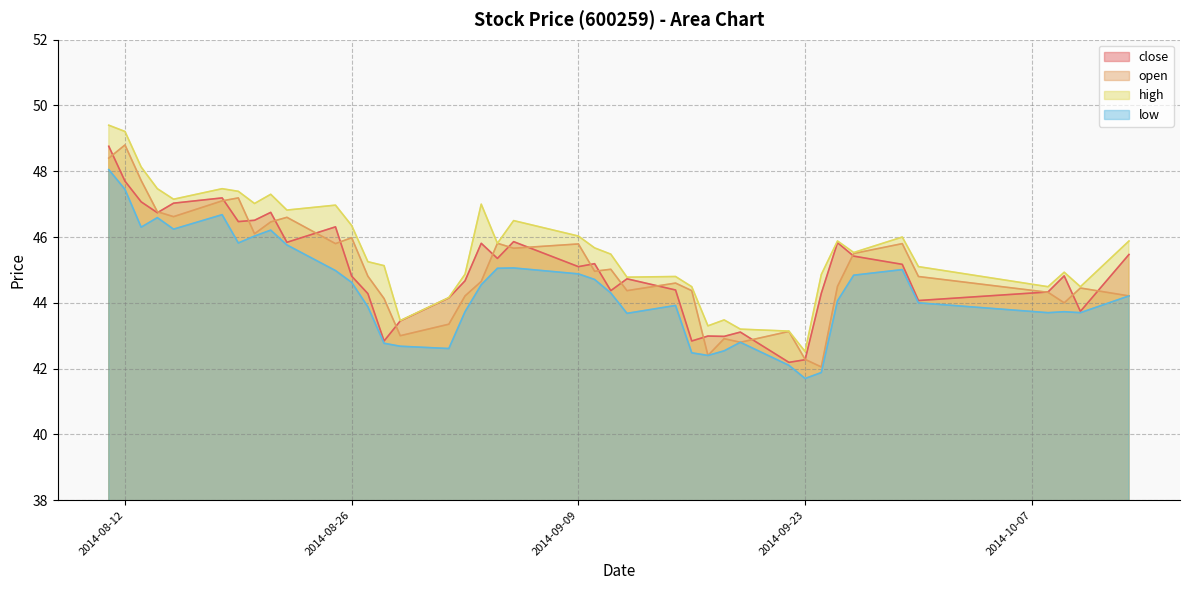

What is the difference between the highest and lowest values at 2014-10-08?

0.8